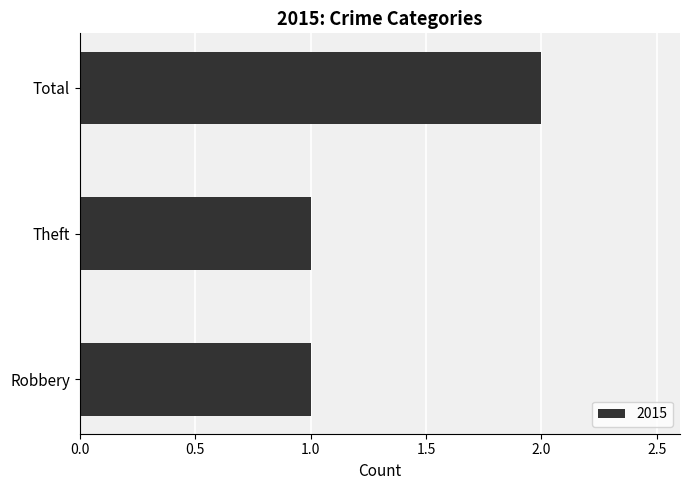

How many values are between 1 and 2?

3